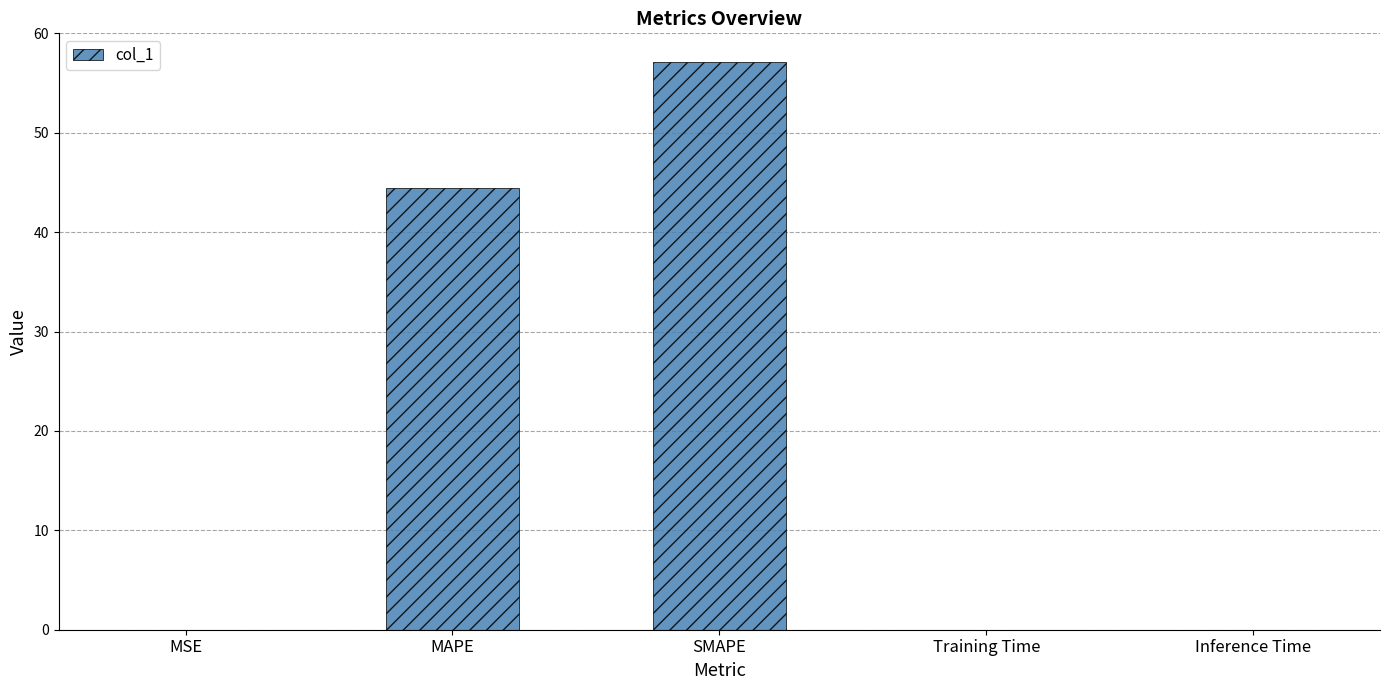

At which label is the value closest to 28?

MAPE